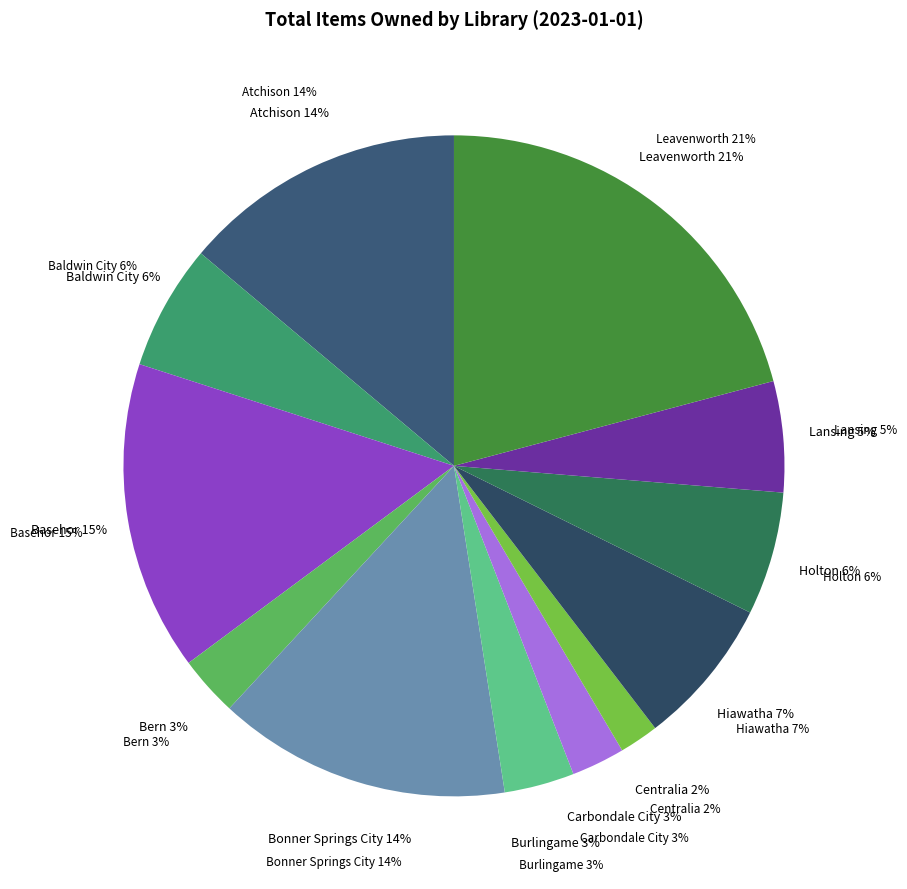

Count the number of slices in the pie.

12